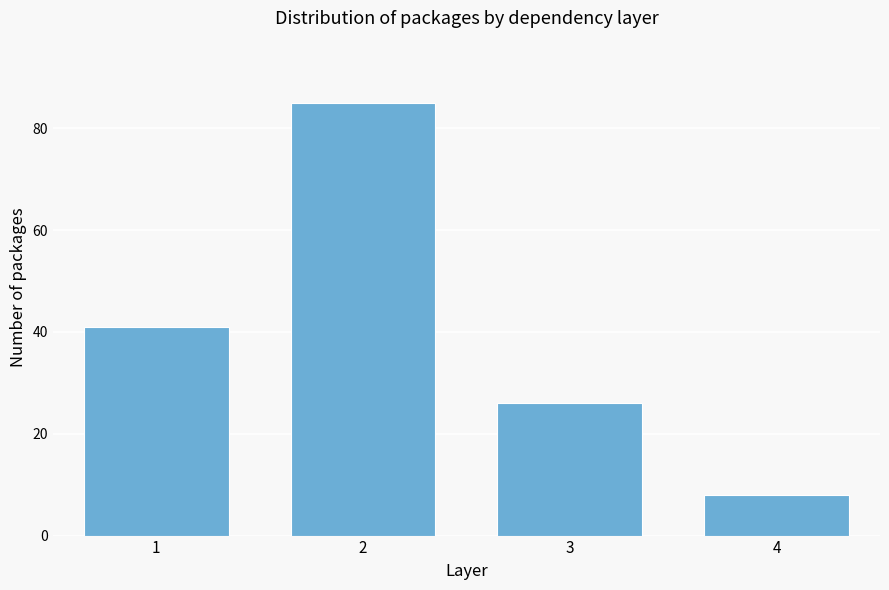

Reading right to left, transcribe all the data shown in this chart.

8	26	85	41